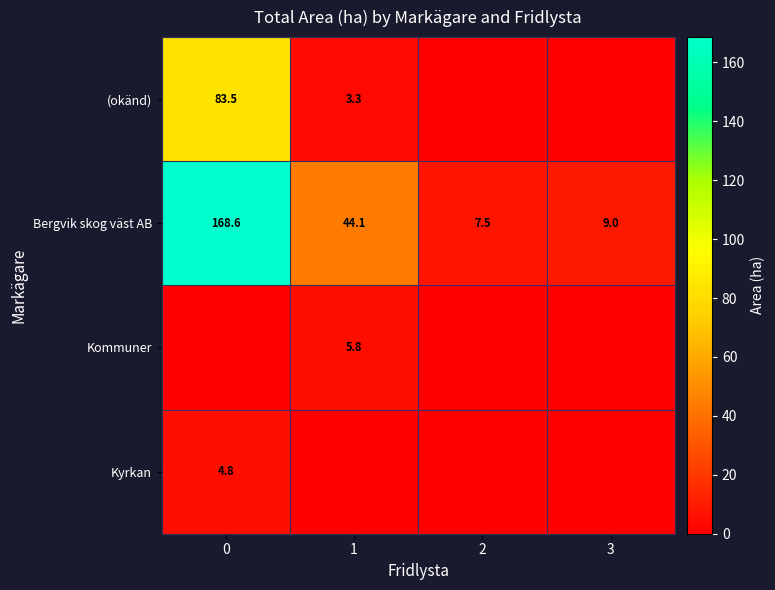

What is the difference between the maximum and minimum values in the Bergvik skog väst AB series?

161.1